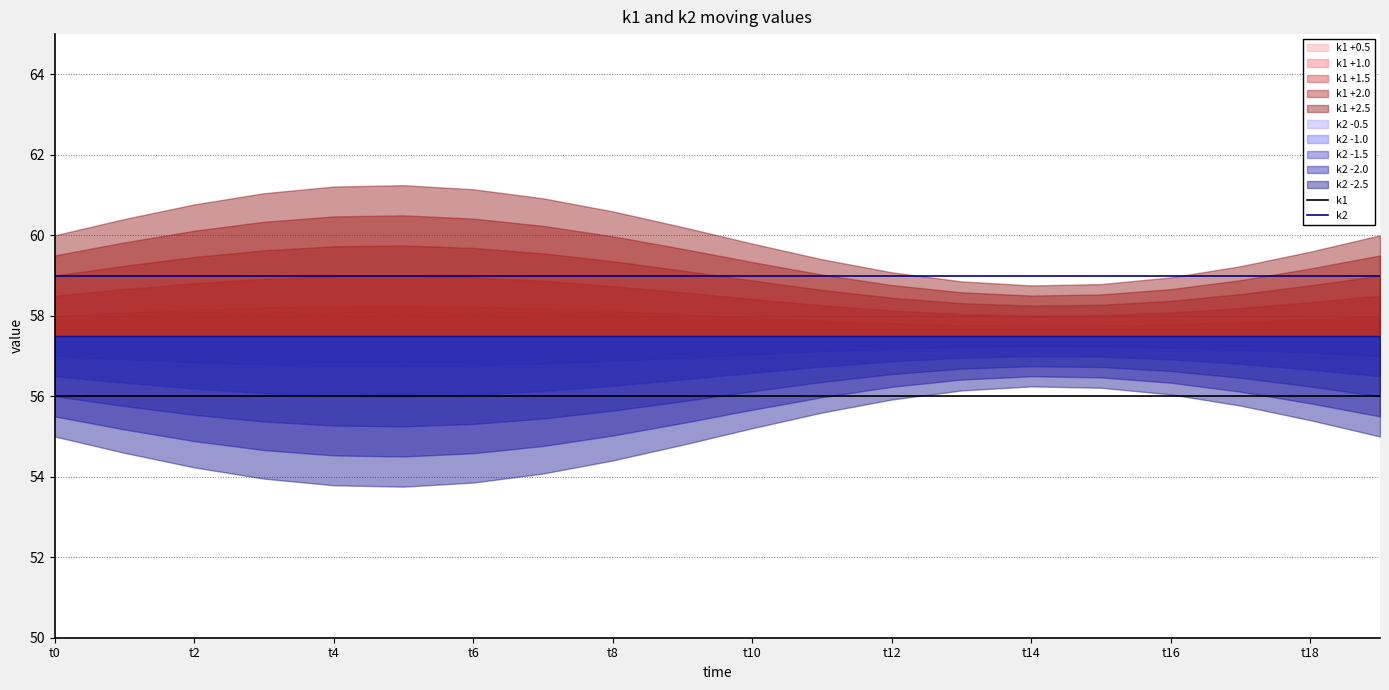

Rank the series at 13 from highest to lowest value.

k2, k1